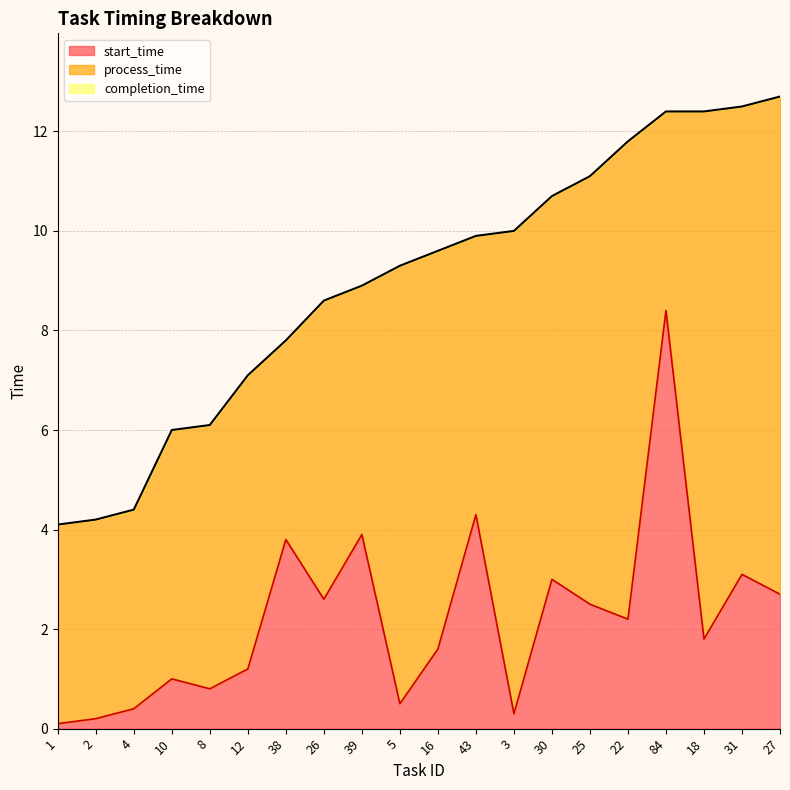

The value of start_time at 38 is 2.6. True or false?

False